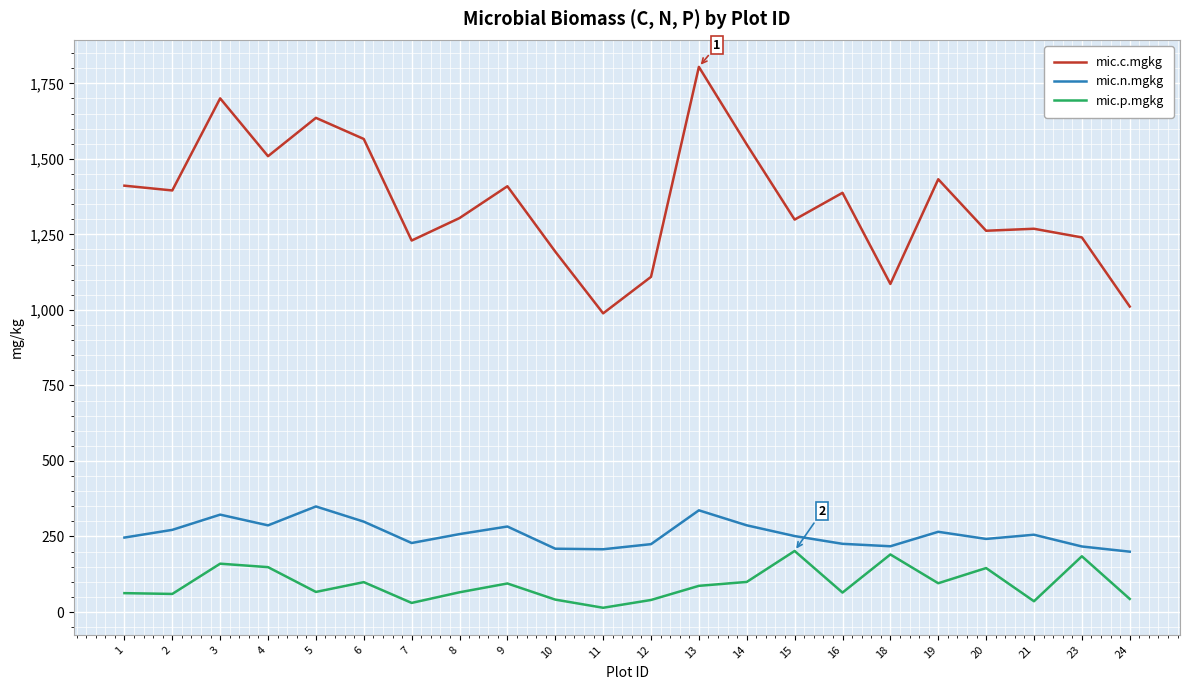

What value does the mic.n.mgkg series have at 14?

286.9